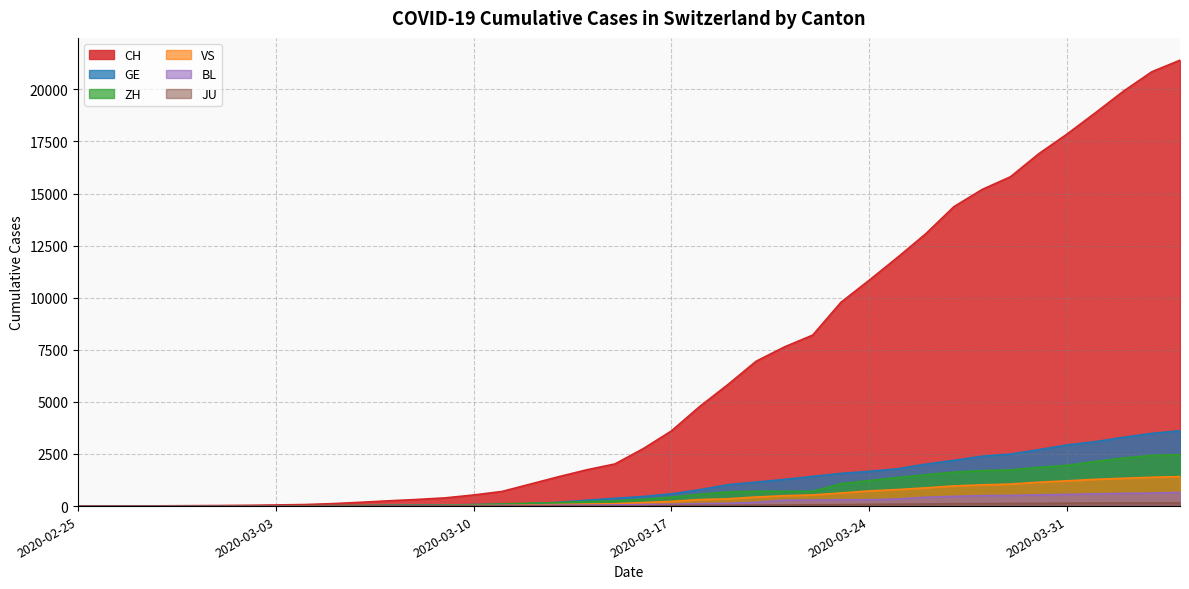

Reading left to right, transcribe all the data shown in this chart.

CH: 2020-02-25=1	2020-02-26=2	2020-02-27=6	2020-02-28=13	2020-02-29=20	2020-03-01=27	2020-03-02=38	2020-03-03=54	2020-03-04=74	2020-03-05=118	2020-03-06=182	2020-03-07=254	2020-03-08=318	2020-03-09=395	2020-03-10=533	2020-03-11=701	2020-03-12=1053	2020-03-13=1407	2020-03-14=1740	2020-03-15=2022	2020-03-16=2753	2020-03-17=3606	2020-03-18=4778	2020-03-19=5833	2020-03-20=6953	2020-03-21=7638	2020-03-22=8205	2020-03-23=9779	2020-03-24=10839	2020-03-25=11931	2020-03-26=13067	2020-03-27=14371	2020-03-28=15196	2020-03-29=15804	2020-03-30=16908	2020-03-31=17851	2020-04-01=18869	2020-04-02=19912	2020-04-03=20841	2020-04-04=21398
GE: 2020-02-25=0	2020-02-26=1	2020-02-27=1	2020-02-28=4	2020-02-29=6	2020-03-01=8	2020-03-02=8	2020-03-03=11	2020-03-04=11	2020-03-05=15	2020-03-06=19	2020-03-07=30	2020-03-08=38	2020-03-09=47	2020-03-10=73	2020-03-11=84	2020-03-12=114	2020-03-13=178	2020-03-14=281	2020-03-15=374	2020-03-16=461	2020-03-17=588	2020-03-18=786	2020-03-19=1026	2020-03-20=1151	2020-03-21=1280	2020-03-22=1423	2020-03-23=1568	2020-03-24=1668	2020-03-25=1789	2020-03-26=2011	2020-03-27=2196	2020-03-28=2392	2020-03-29=2498	2020-03-30=2705	2020-03-31=2934	2020-04-01=3091	2020-04-02=3302	2020-04-03=3488	2020-04-04=3615
ZH: 2020-02-25=1	2020-02-26=2	2020-02-27=2	2020-02-28=2	2020-02-29=6	2020-03-01=7	2020-03-02=11	2020-03-03=14	2020-03-04=16	2020-03-05=24	2020-03-06=30	2020-03-07=35	2020-03-08=41	2020-03-09=50	2020-03-10=63	2020-03-11=102	2020-03-12=141	2020-03-13=164	2020-03-14=219	2020-03-15=251	2020-03-16=327	2020-03-17=430	2020-03-18=569	2020-03-19=680	2020-03-20=712	2020-03-21=712	2020-03-22=712	2020-03-23=1076	2020-03-24=1224	2020-03-25=1371	2020-03-26=1503	2020-03-27=1630	2020-03-28=1704	2020-03-29=1736	2020-03-30=1862	2020-03-31=1953	2020-04-01=2142	2020-04-02=2306	2020-04-03=2434	2020-04-04=2467
VS: 2020-02-25=0	2020-02-26=0	2020-02-27=0	2020-02-28=1	2020-02-29=1	2020-03-01=2	2020-03-02=3	2020-03-03=3	2020-03-04=4	2020-03-05=5	2020-03-06=6	2020-03-07=7	2020-03-08=12	2020-03-09=17	2020-03-10=22	2020-03-11=30	2020-03-12=53	2020-03-13=76	2020-03-14=98	2020-03-15=115	2020-03-16=172	2020-03-17=225	2020-03-18=312	2020-03-19=349	2020-03-20=436	2020-03-21=498	2020-03-22=535	2020-03-23=628	2020-03-24=728	2020-03-25=794	2020-03-26=875	2020-03-27=969	2020-03-28=1018	2020-03-29=1056	2020-03-30=1145	2020-03-31=1212	2020-04-01=1282	2020-04-02=1334	2020-04-03=1383	2020-04-04=1416
BL: 2020-02-25=0	2020-02-26=0	2020-02-27=0	2020-02-28=1	2020-02-29=2	2020-03-01=2	2020-03-02=2	2020-03-03=2	2020-03-04=2	2020-03-05=6	2020-03-06=6	2020-03-07=15	2020-03-08=19	2020-03-09=20	2020-03-10=22	2020-03-11=26	2020-03-12=26	2020-03-13=42	2020-03-14=47	2020-03-15=54	2020-03-16=76	2020-03-17=89	2020-03-18=116	2020-03-19=134	2020-03-20=184	2020-03-21=282	2020-03-22=289	2020-03-23=302	2020-03-24=306	2020-03-25=341	2020-03-26=422	2020-03-27=466	2020-03-28=502	2020-03-29=511	2020-03-30=539	2020-03-31=561	2020-04-01=588	2020-04-02=610	2020-04-03=625	2020-04-04=656
JU: 2020-02-25=0	2020-02-26=0	2020-02-27=0	2020-02-28=0	2020-02-29=0	2020-03-01=0	2020-03-02=0	2020-03-03=0	2020-03-04=0	2020-03-05=0	2020-03-06=0	2020-03-07=0	2020-03-08=0	2020-03-09=0	2020-03-10=0	2020-03-11=0	2020-03-12=0	2020-03-13=0	2020-03-14=0	2020-03-15=0	2020-03-16=0	2020-03-17=29	2020-03-18=32	2020-03-19=36	2020-03-20=44	2020-03-21=54	2020-03-22=61	2020-03-23=69	2020-03-24=82	2020-03-25=92	2020-03-26=100	2020-03-27=114	2020-03-28=119	2020-03-29=127	2020-03-30=128	2020-03-31=140	2020-04-01=145	2020-04-02=149	2020-04-03=149	2020-04-04=154